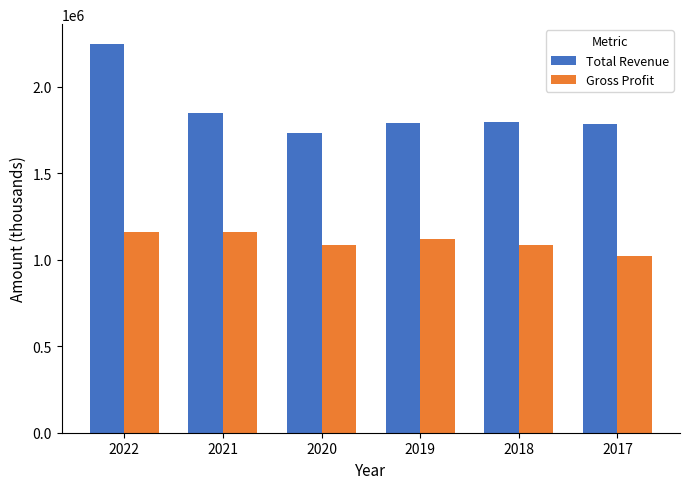

What is the sum of the Gross Profit values at 2020 and 2017?

2106100